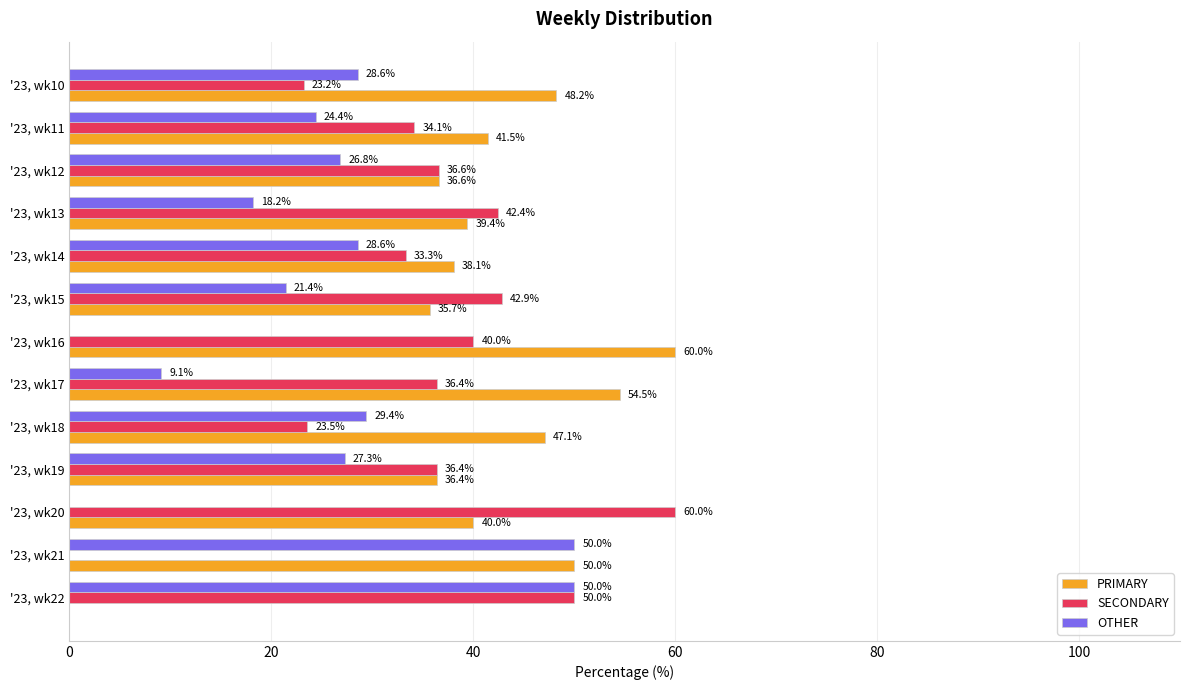

Where is PRIMARY nearest to the value 30?

'23, wk15